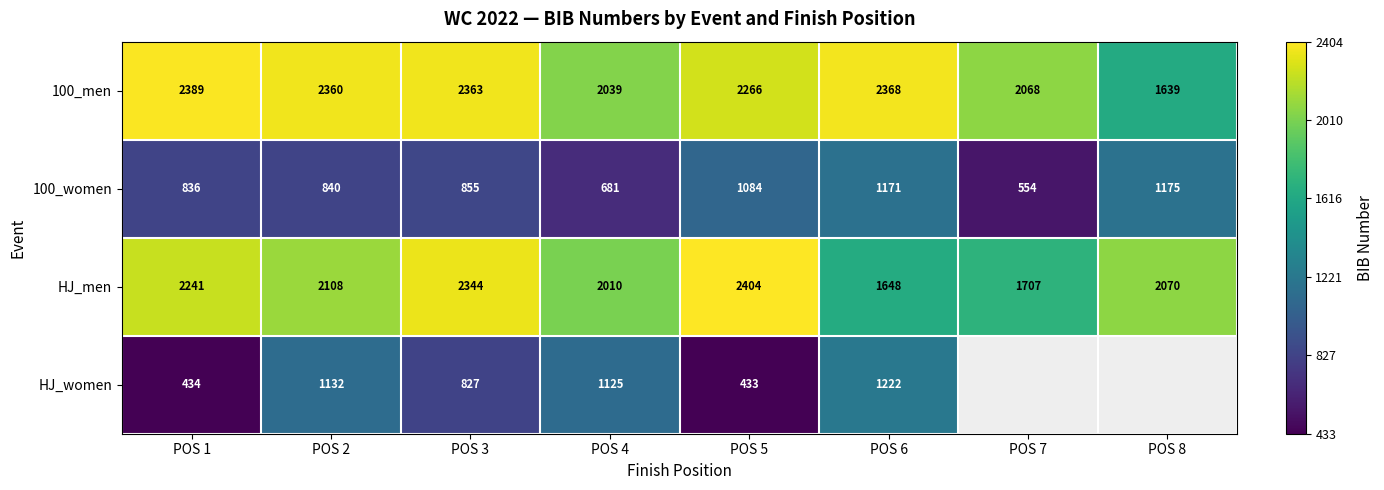

At which label is 100_men closest to 2014?

POS 4